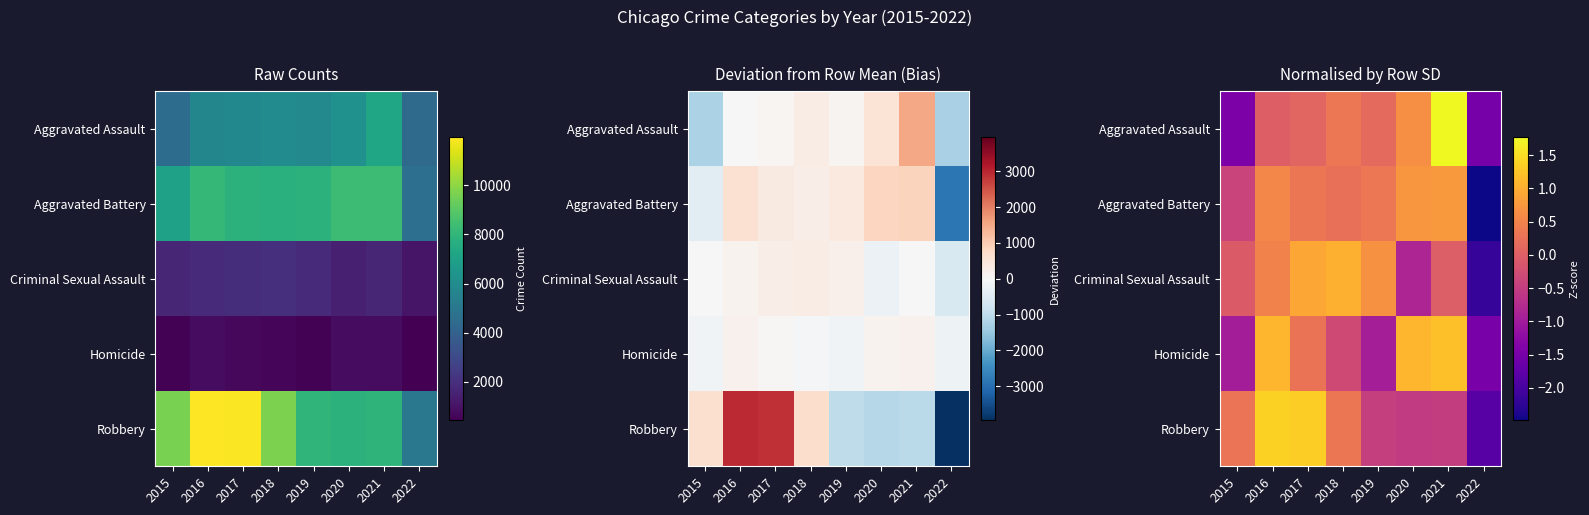

The value of Homicide at 2018 is -0.5. True or false?

False